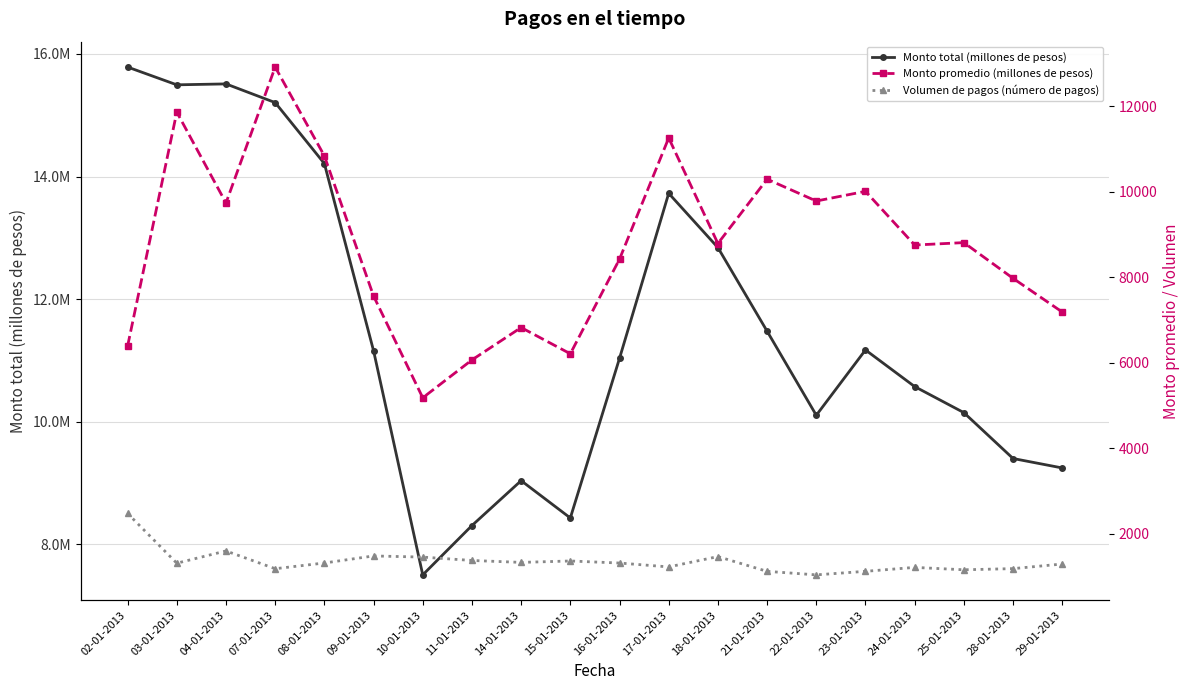

Rank the categories by Monto total (millones de pesos) value from lowest to highest.

10-01-2013, 11-01-2013, 15-01-2013, 14-01-2013, 29-01-2013, 28-01-2013, 22-01-2013, 25-01-2013, 24-01-2013, 16-01-2013, 09-01-2013, 23-01-2013, 21-01-2013, 18-01-2013, 17-01-2013, 08-01-2013, 07-01-2013, 03-01-2013, 04-01-2013, 02-01-2013